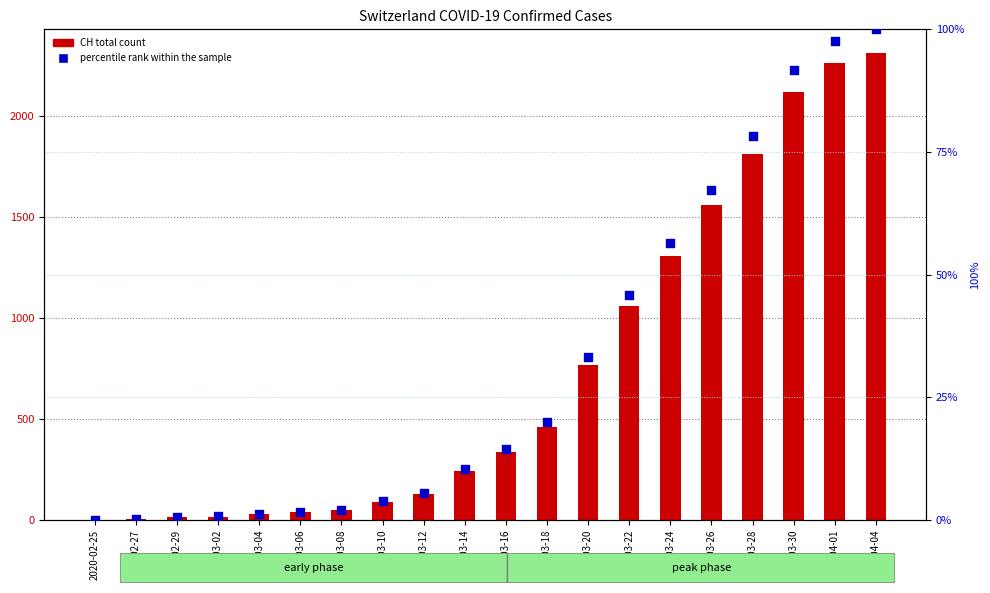

At which category is the sum across all series the highest?

2020-04-04